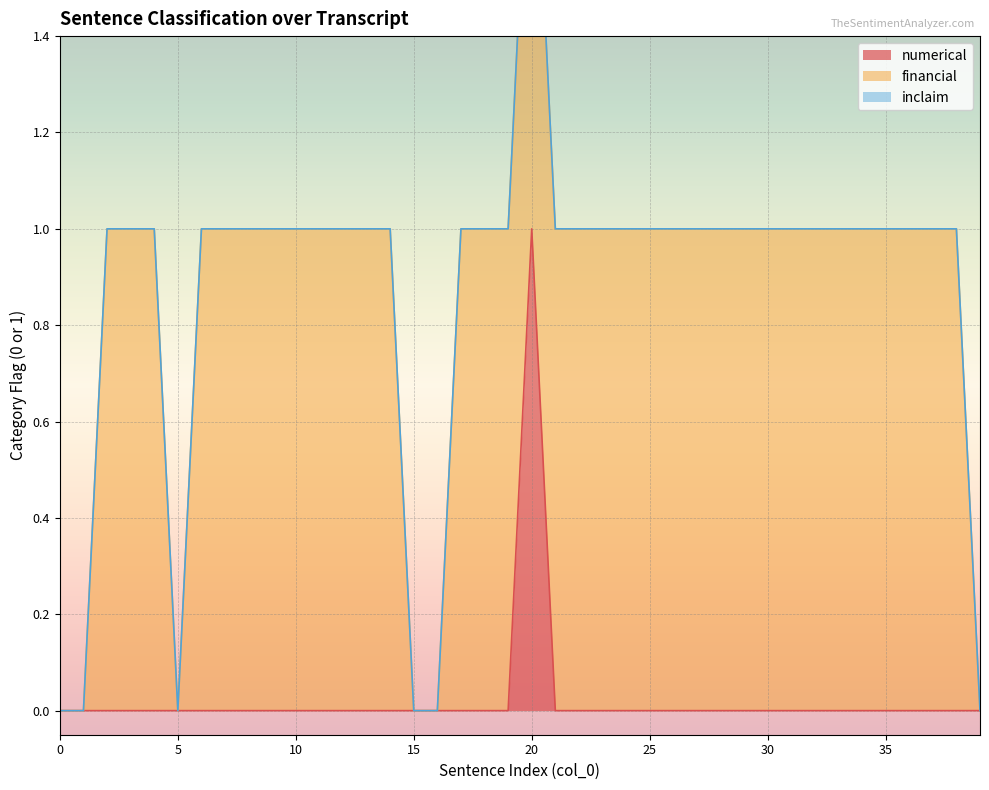

True or false: numerical and inclaim intersect in this chart.

False